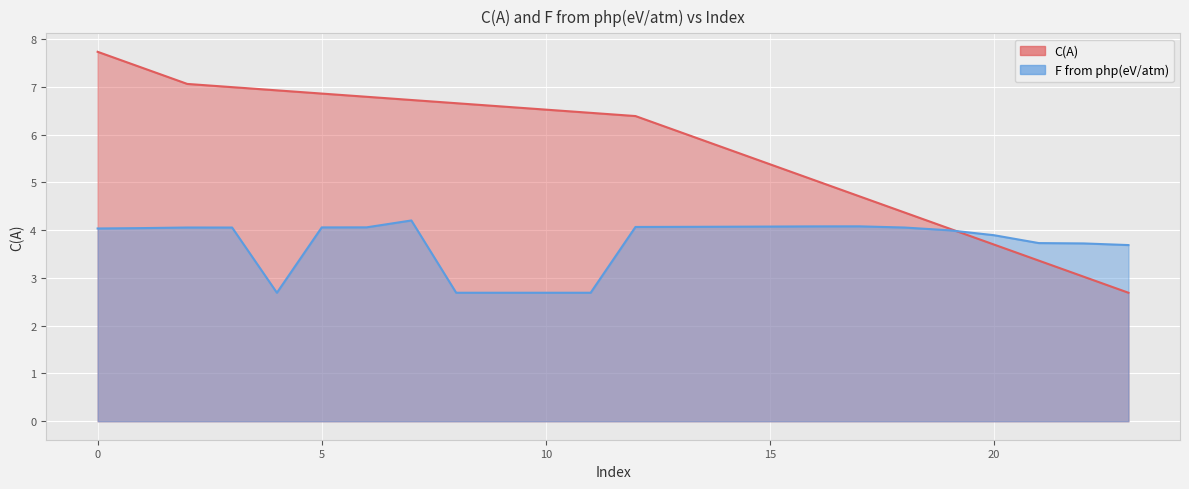

Is it true that C(A) equals 6.1 at 13?

True